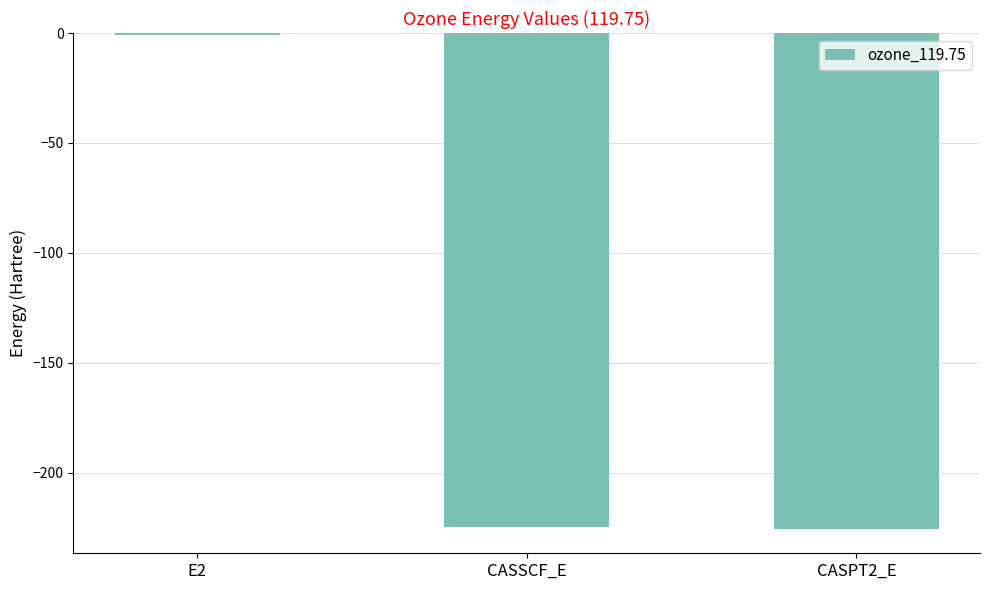

At which category does the chart reach its peak across all series?

E2